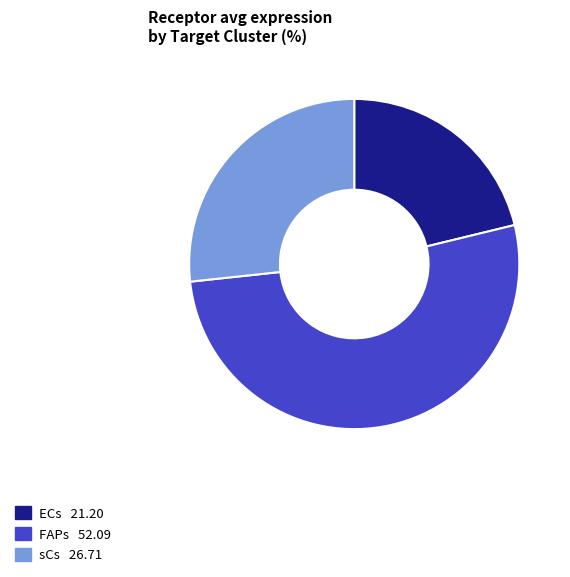

Between FAPs and sCs, which is larger?

FAPs